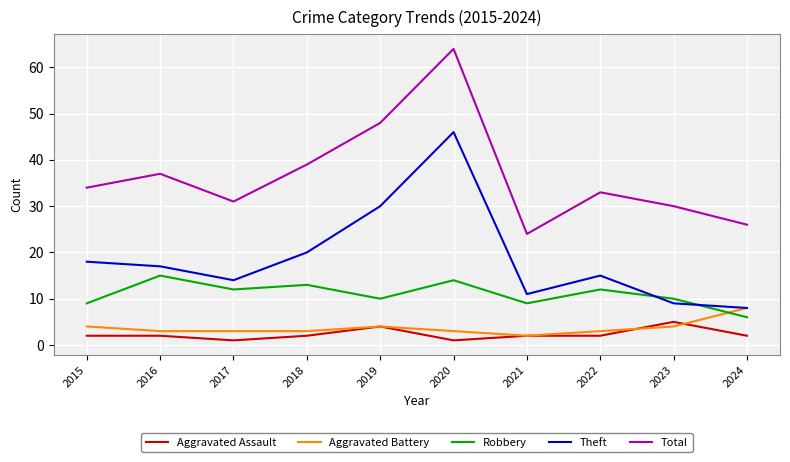

How many series are shown in this chart?

5